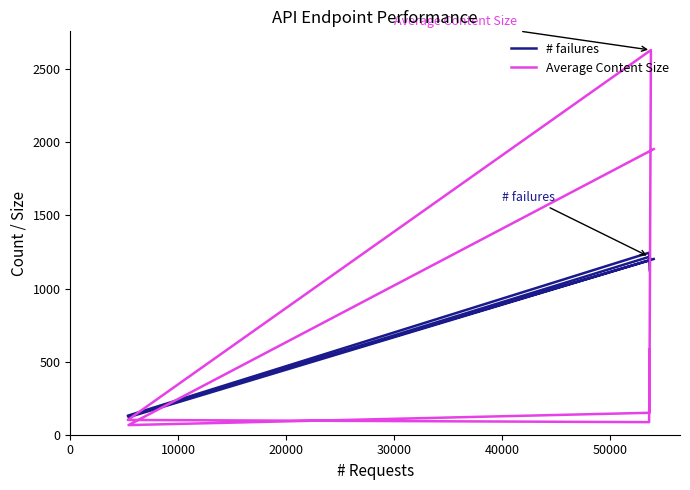

What is the spread (max minus min) of values at 50000?

1159